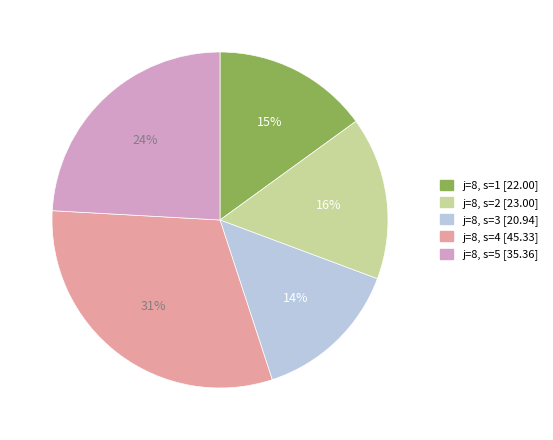

To the nearest percent, what percentage of the pie is j=8, s=5?

24%